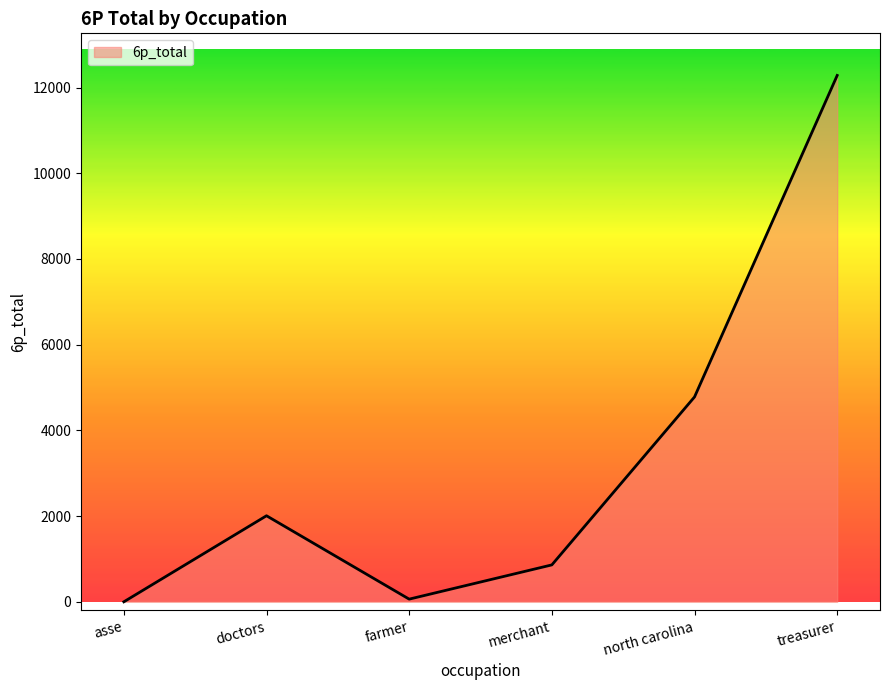

Approximately how many times larger is the value at north carolina compared to merchant?

5.5